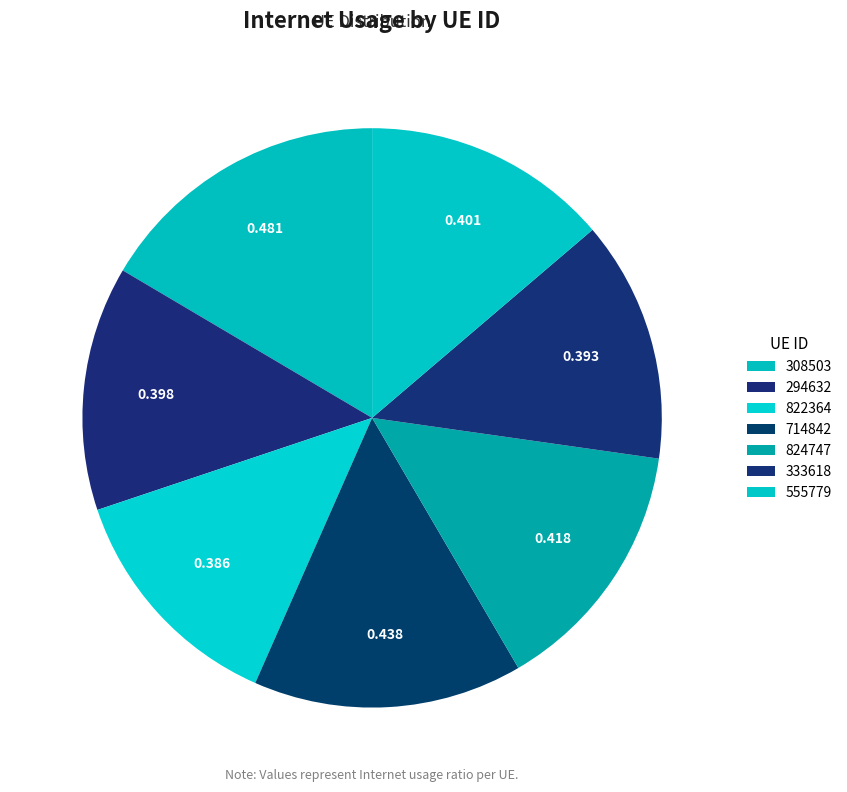

How many segments does this pie chart have?

7